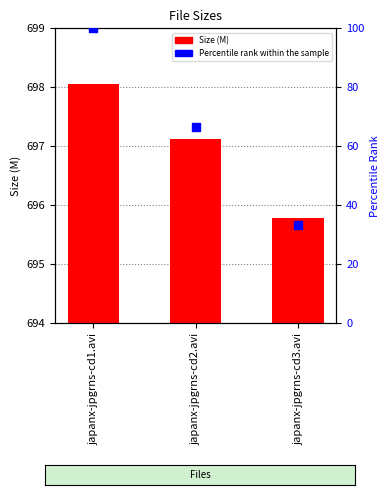

Is the value of Percentile rank within the sample at japanx-jpgrns-cd2.avi greater than the value of Size at japanx-jpgrns-cd3.avi?

No